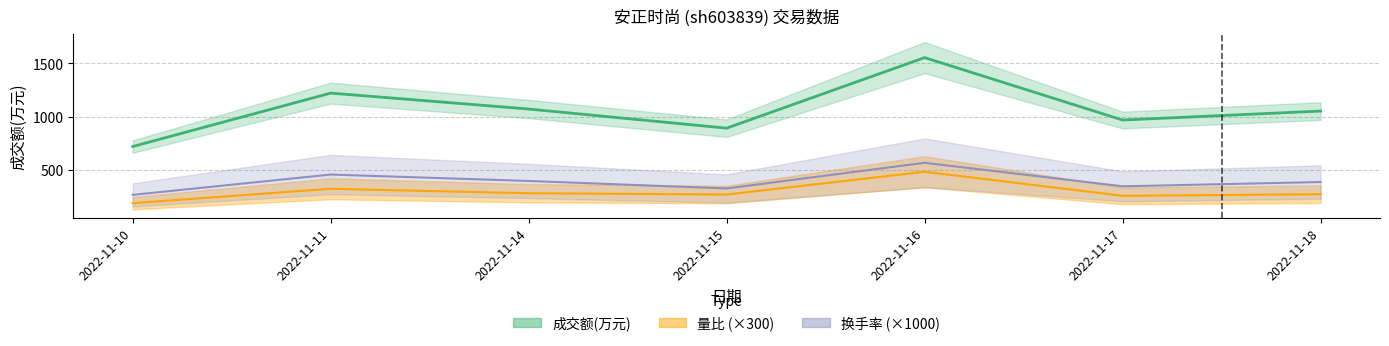

True or false: 换手率 has more than 2 interior local peaks.

False